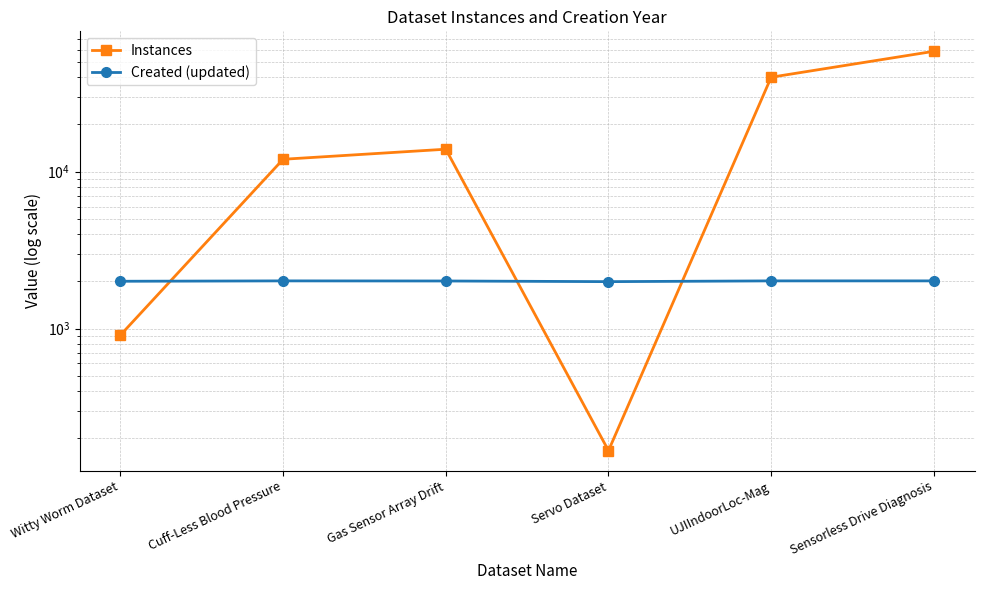

What are all the series names shown in the legend?

Instances, Created (updated)